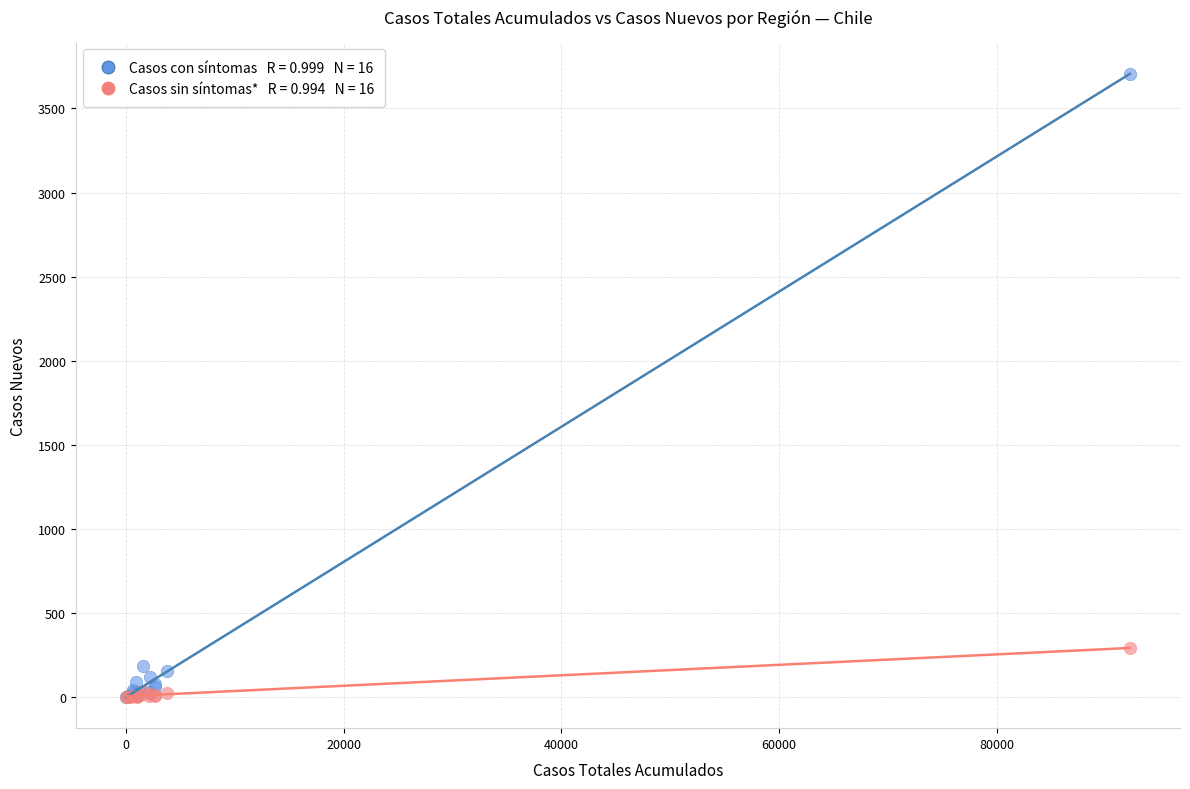

Across all series, what Y value is closest to 1853?

290